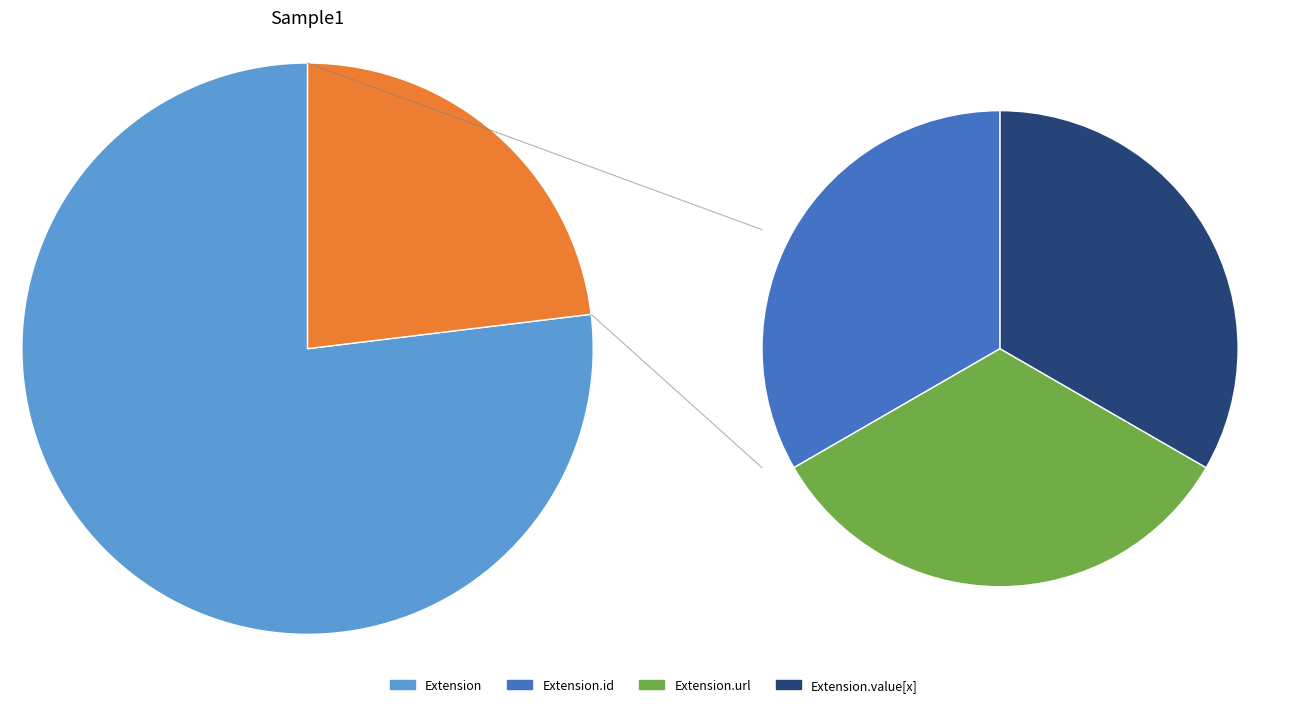

Does Extension.value[x] account for over 50% of the chart?

No